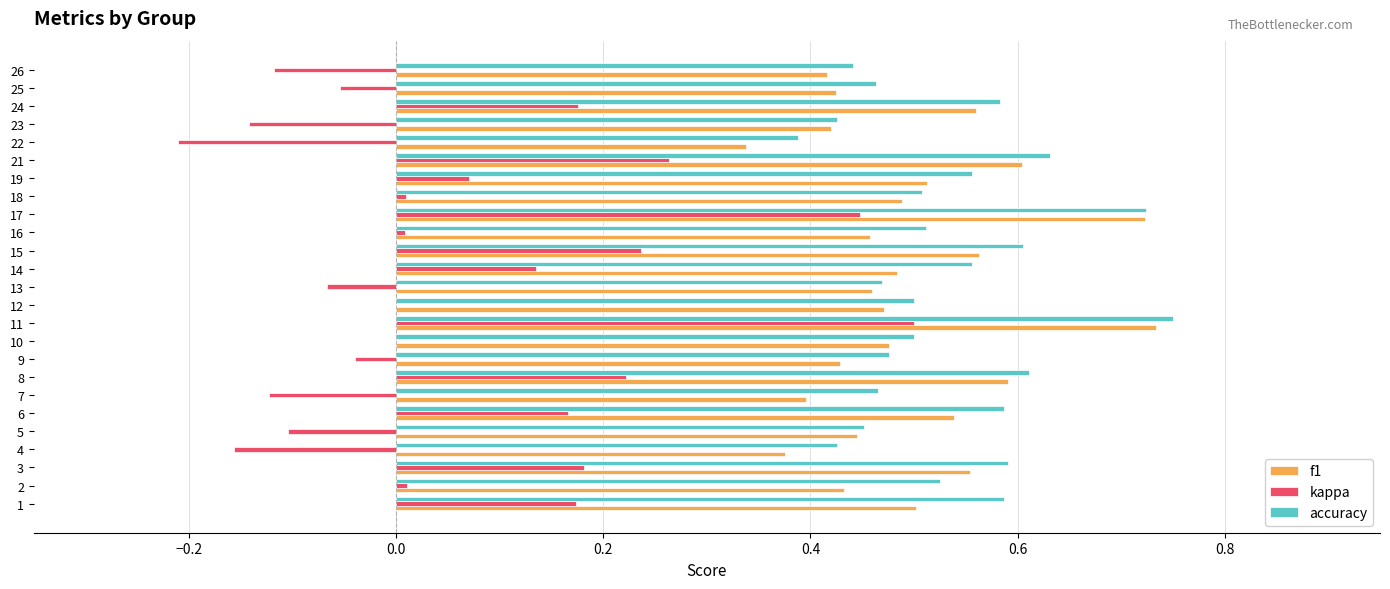

Is it true that accuracy equals 0.5 at 18?

True